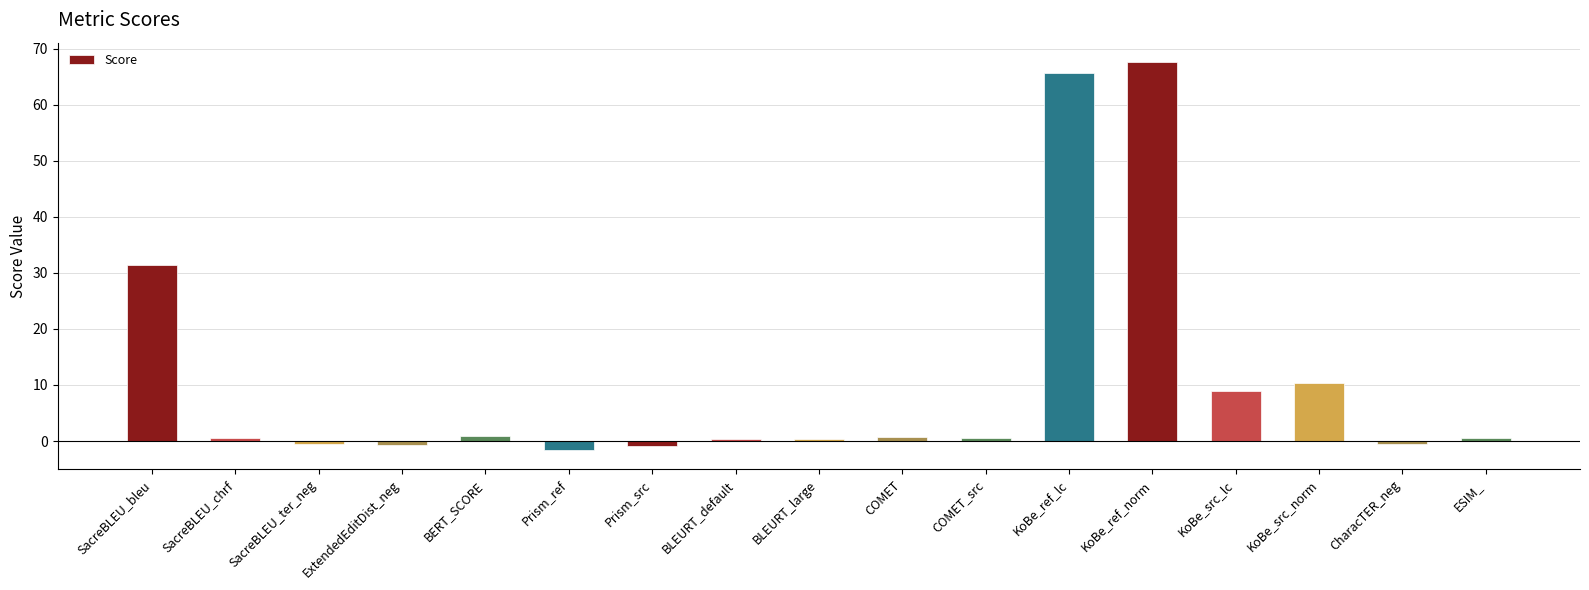

Count the number of categories in the chart.

17